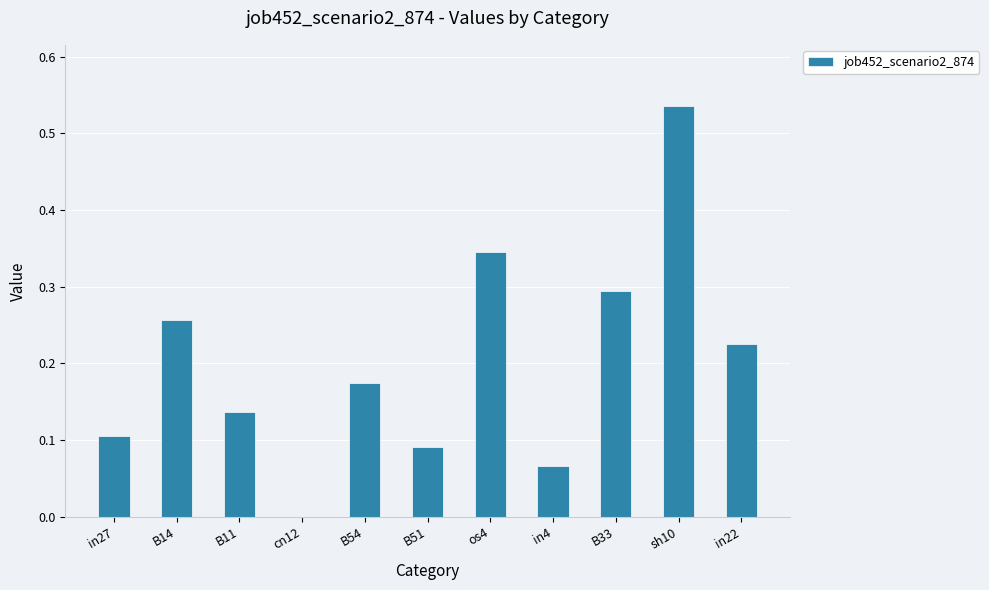

What is the sum of all values?

2.2